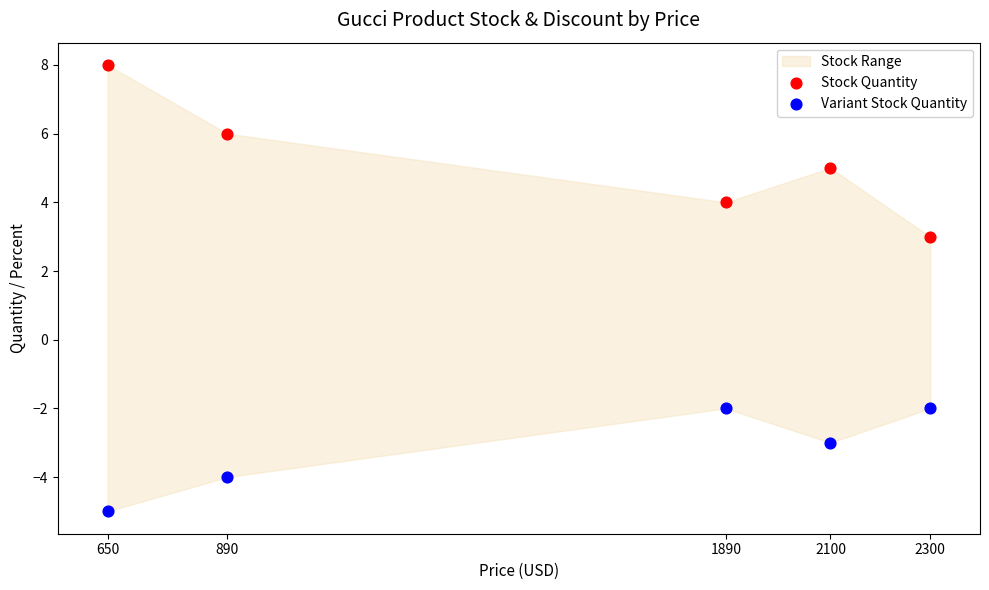

What is the X range (max minus min) for the scatter plot?

1650